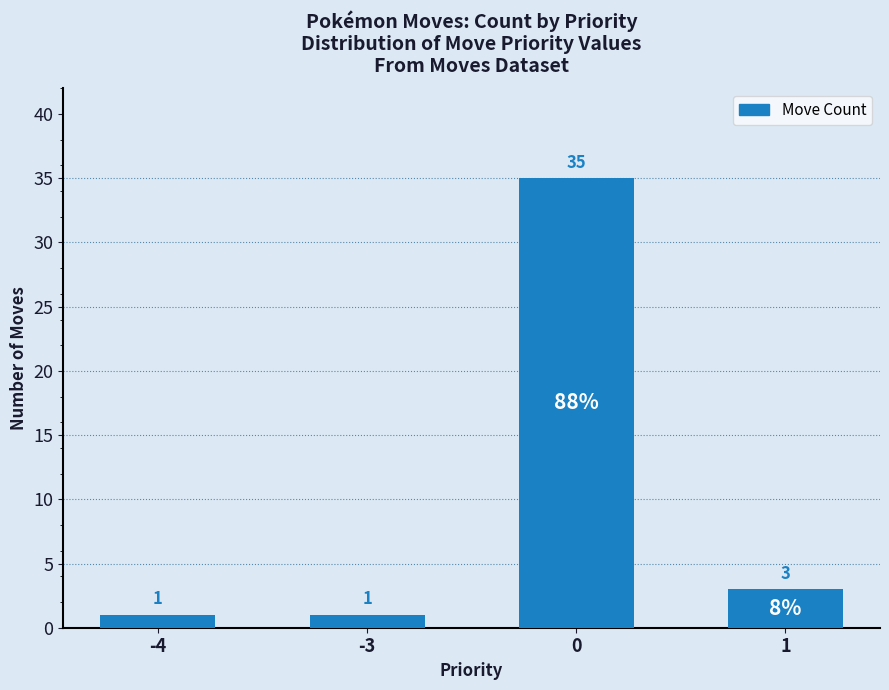

What is the value of the 1st bar from the left?

1